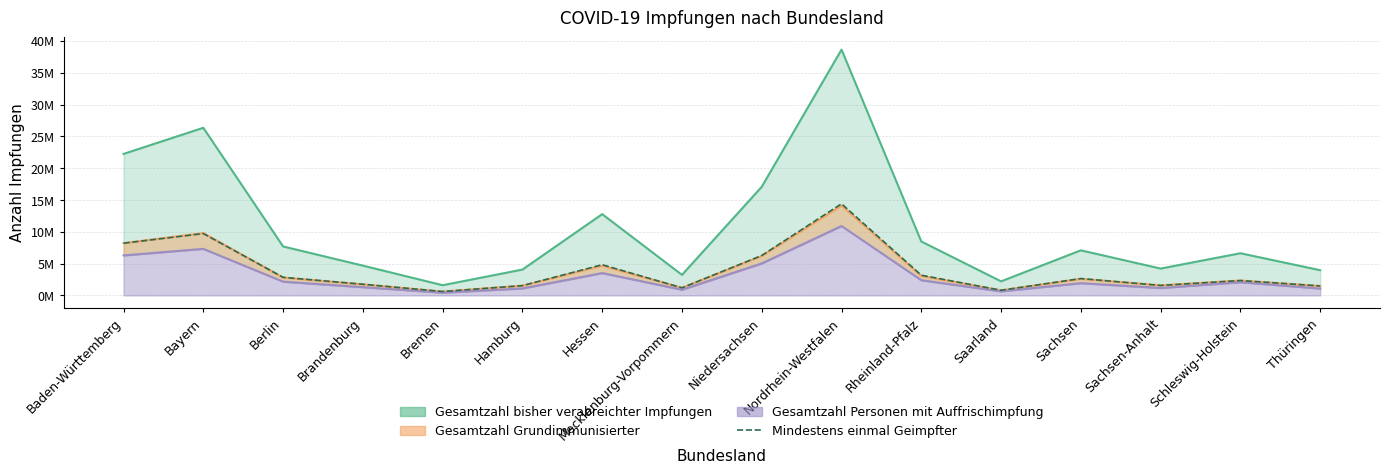

How many interior local valleys (lower than both neighbors) does the data have?

4